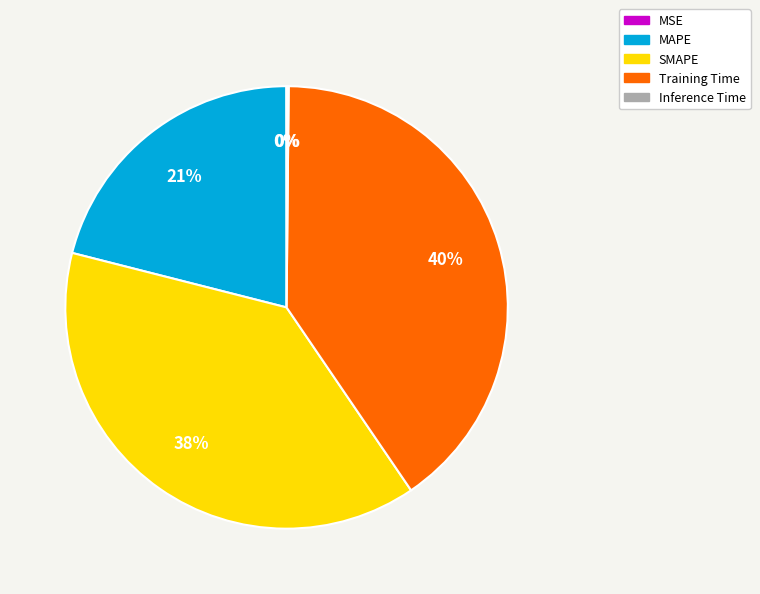

Which has a higher value, Training Time or MAPE?

Training Time